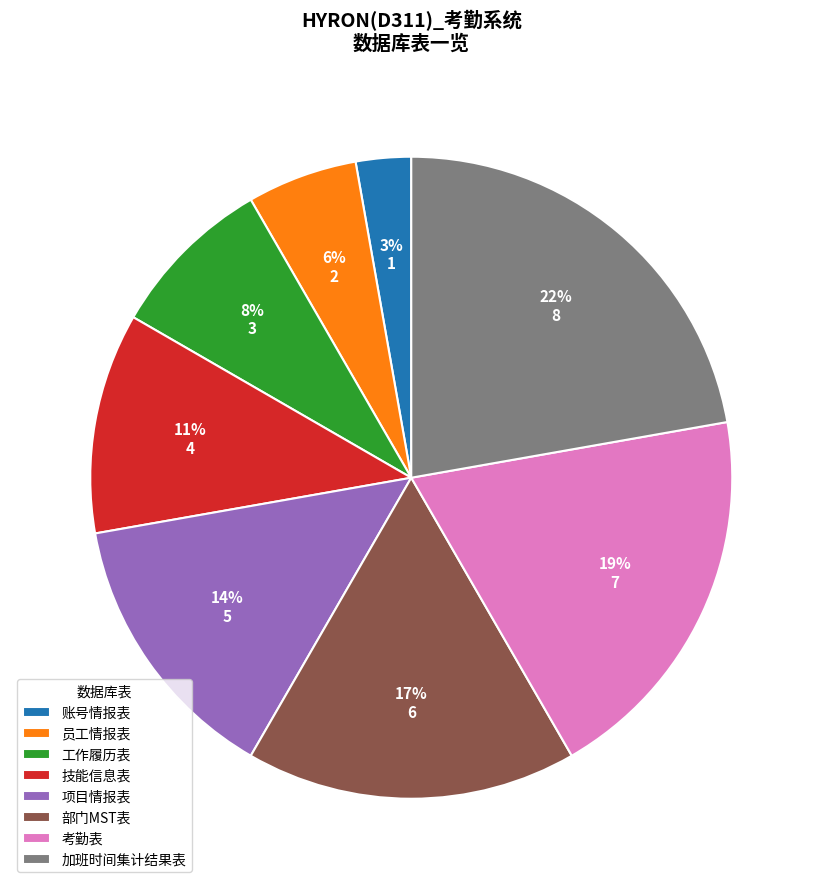

To the nearest percent, what percentage of the pie is 加班时间集计结果表?

22%